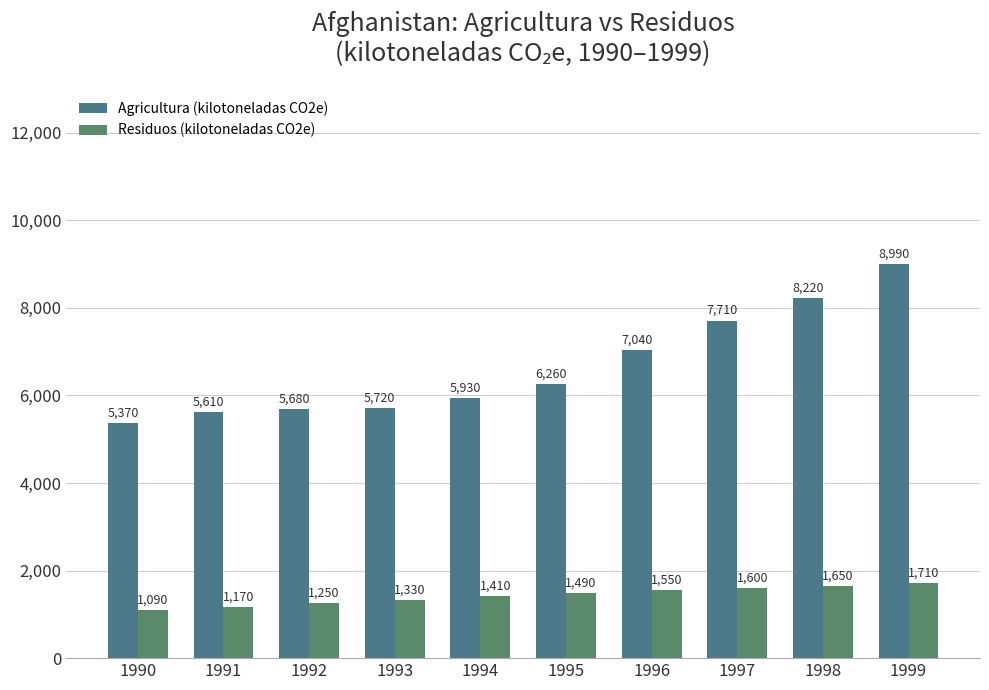

Are the bars grouped side by side (vs. stacked)?

Yes